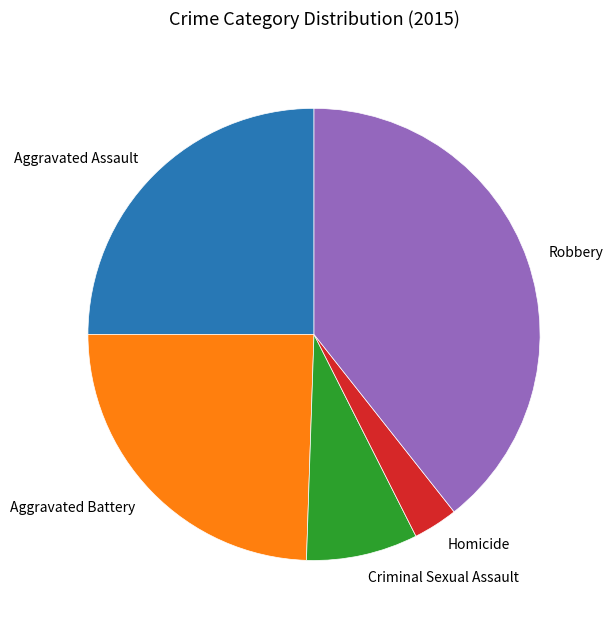

Is there any slice that represents more than half of the pie?

No